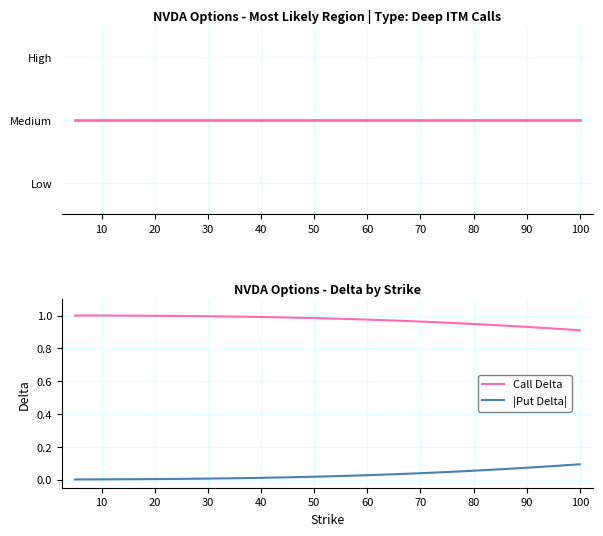

True or false: Call Delta and Call Delta ~1 cross at least once.

False